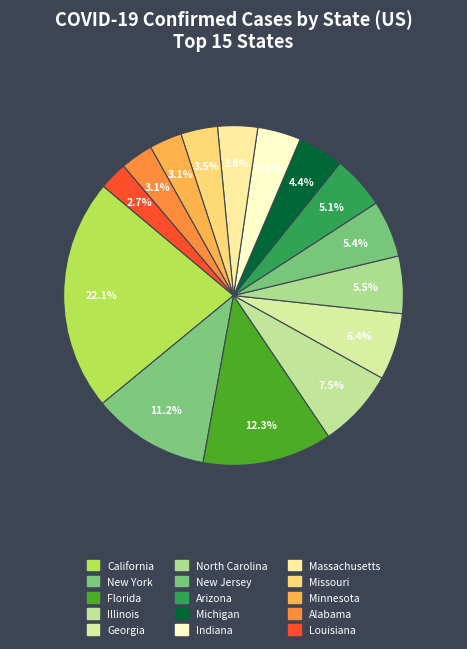

How many segments does this pie chart have?

15